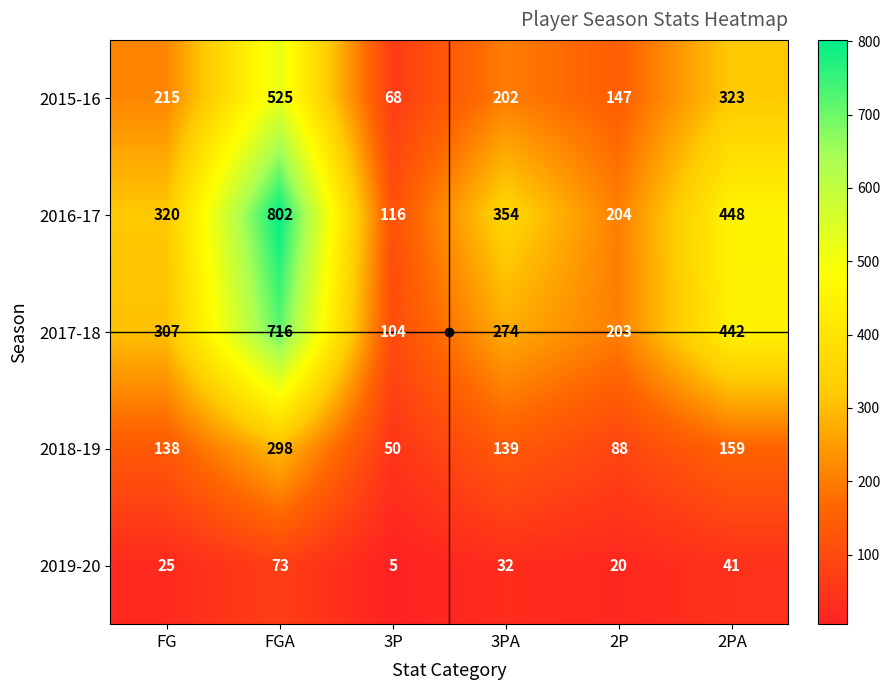

Count the number of data series in this chart.

5